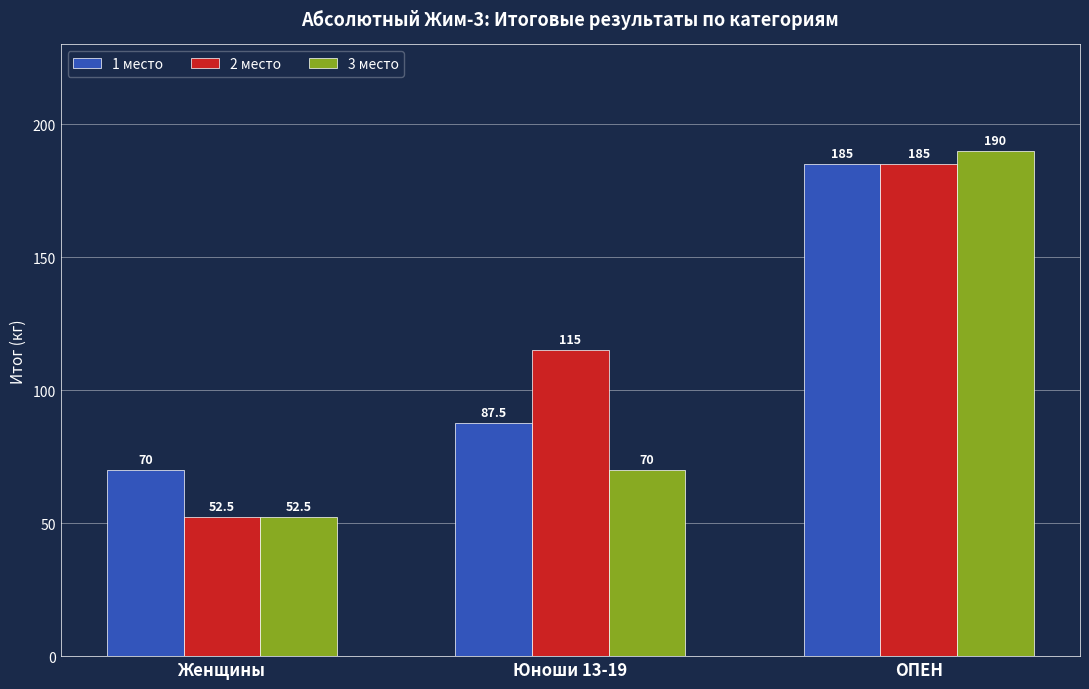

The 2 место series shows 52.5 at Женщины. True or false?

True